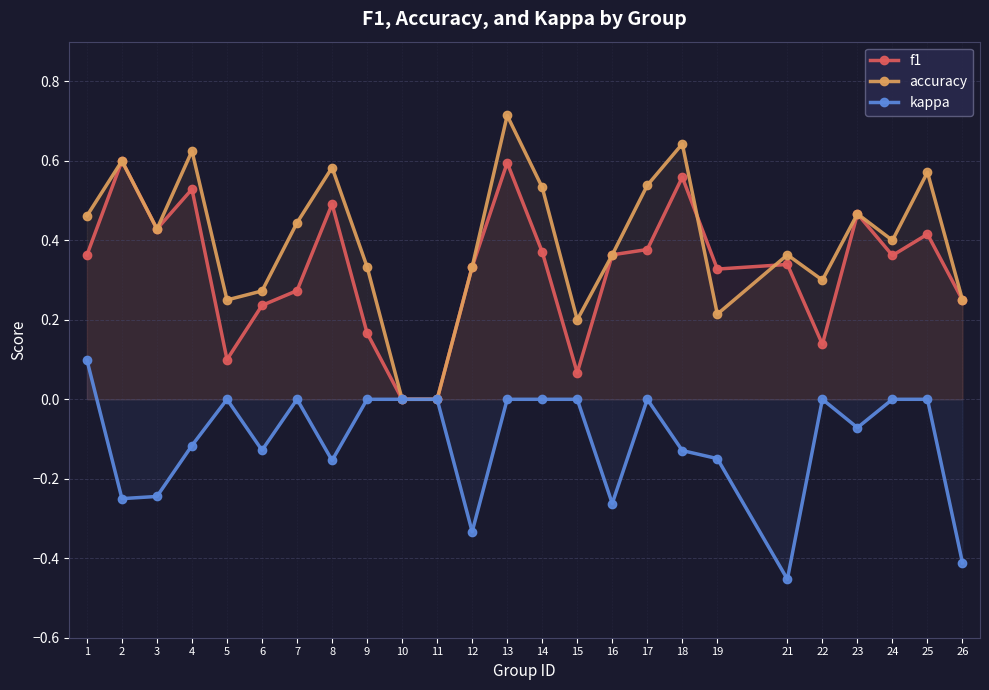

Which has a higher value, 25 or 21?

25